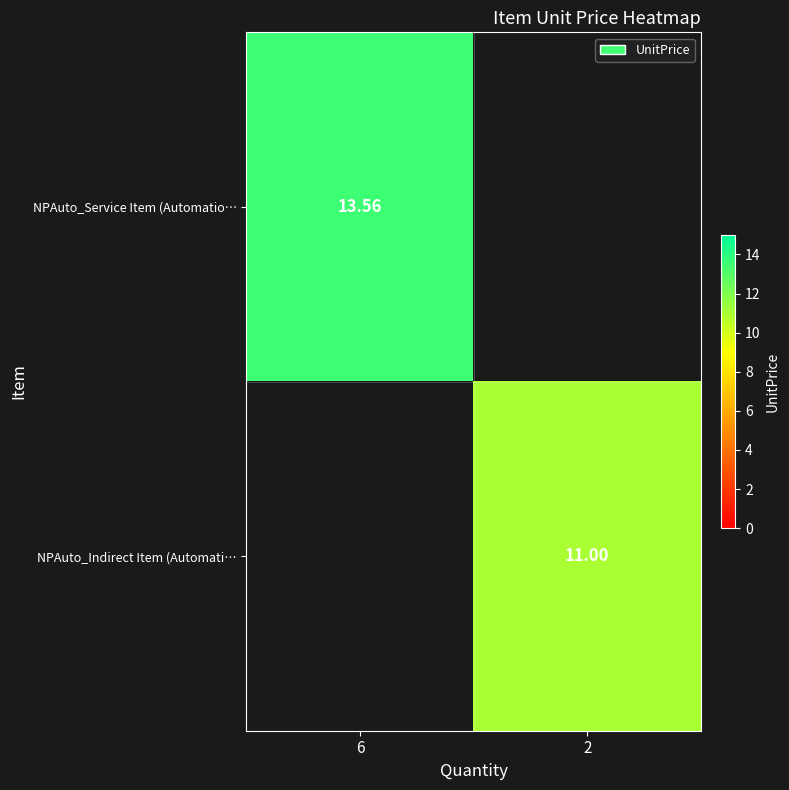

What is the sum of all NPAuto_Indirect Item (Automati… values?

11.0